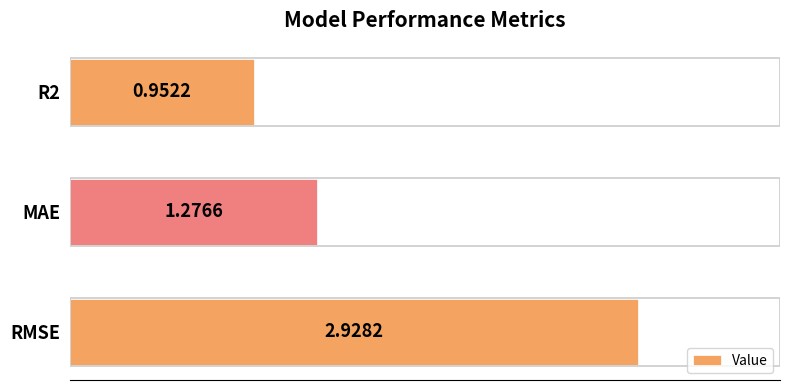

What is the ratio of the value at R2 to the value at MAE?

0.7